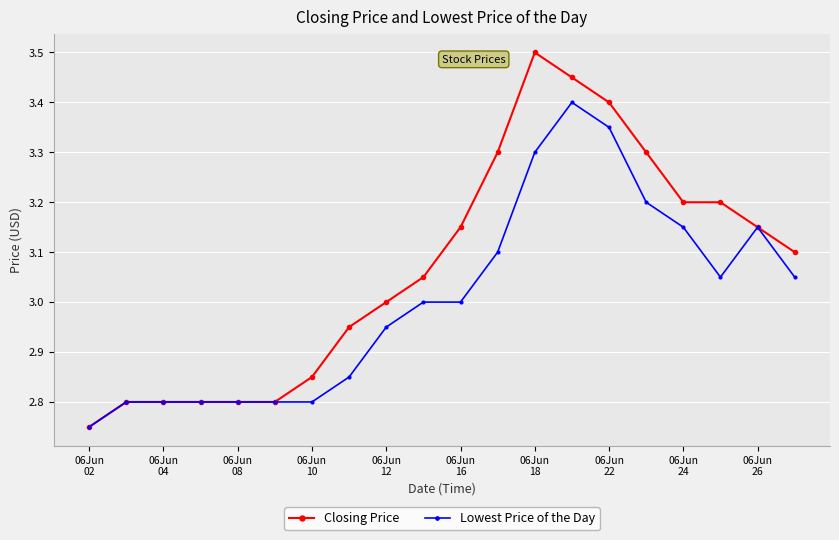

Which series has the largest total across all categories?

Closing Price